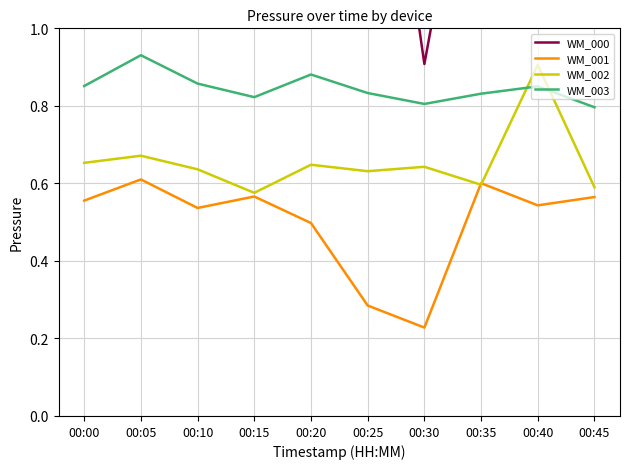

In WM_000, how many points are lower than both neighbors (excluding endpoints)?

4